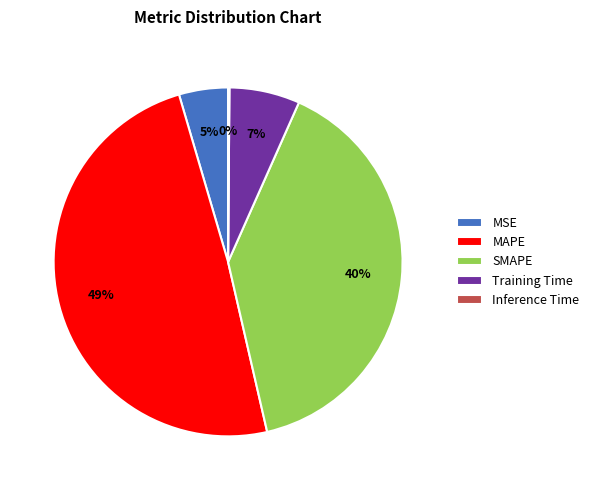

Do MSE and Training Time together represent more than half of the pie?

No